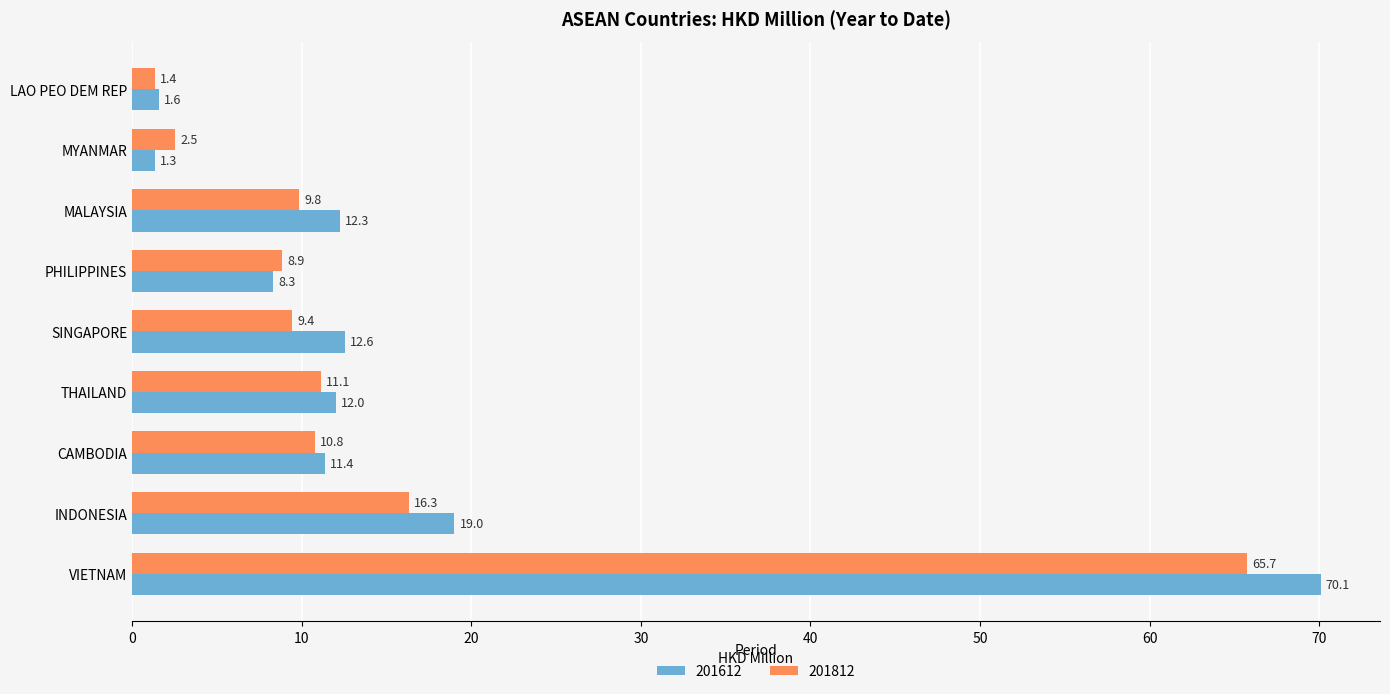

What is the smallest value displayed?

1.3